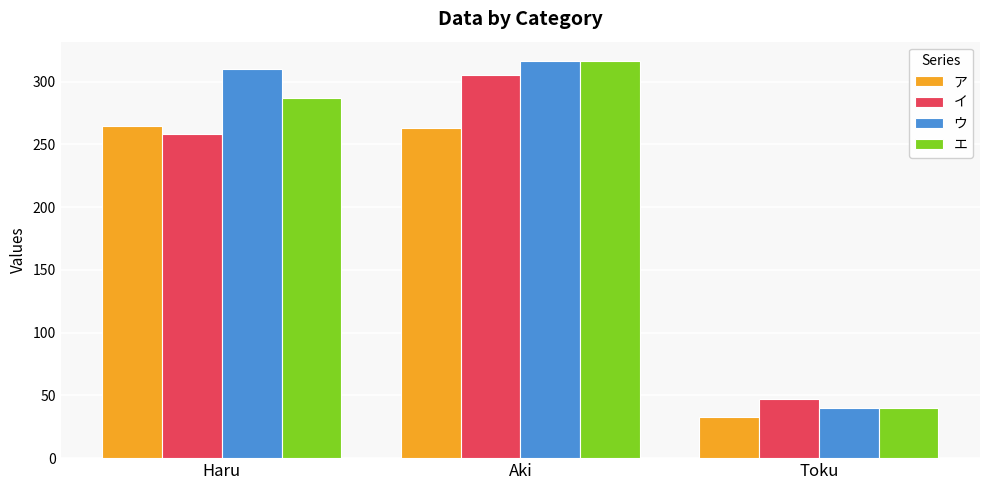

True or false: ウ has a value of 187 at Aki.

False